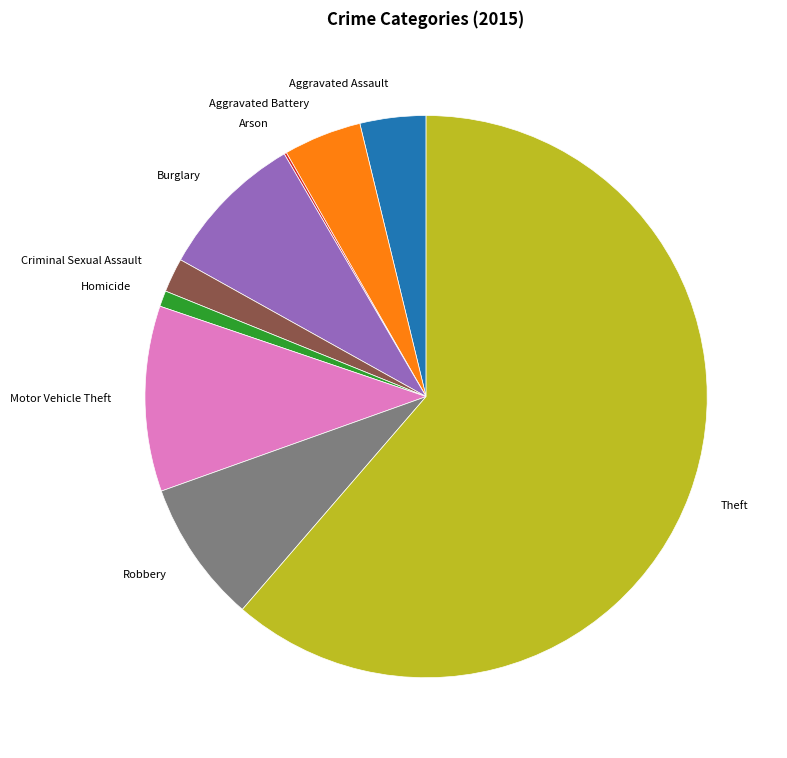

The Motor Vehicle Theft slice represents 11% of the pie. True or false?

True